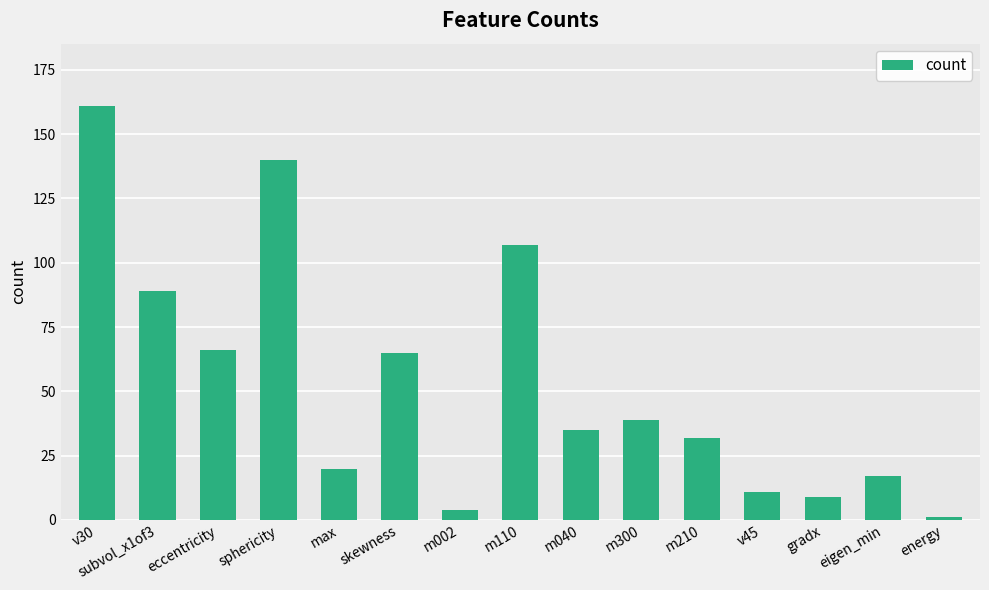

What is the smallest value displayed?

1